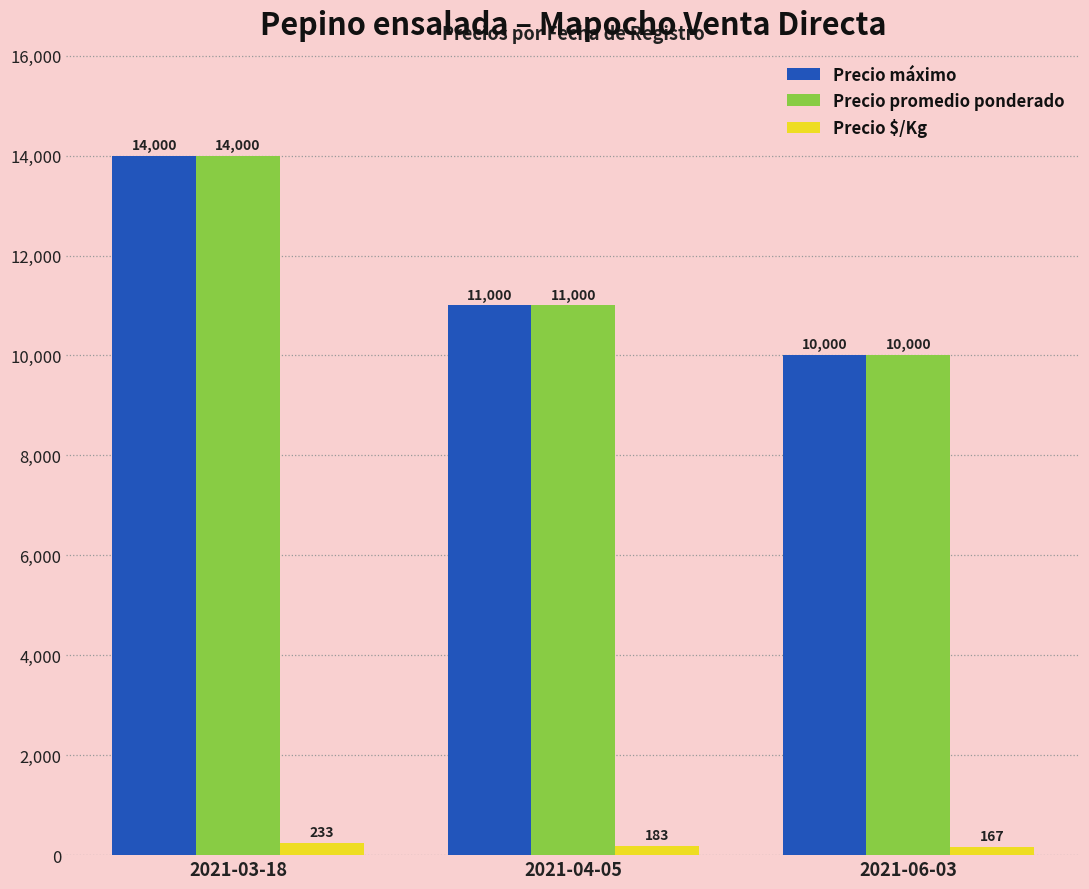

How many distinct data groups are displayed?

3